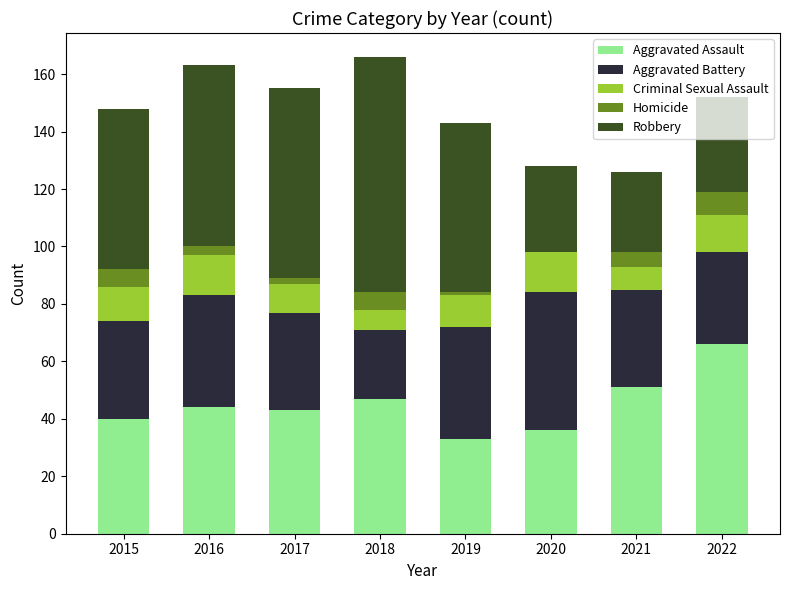

Which category has the highest value in the Aggravated Assault series?

2022